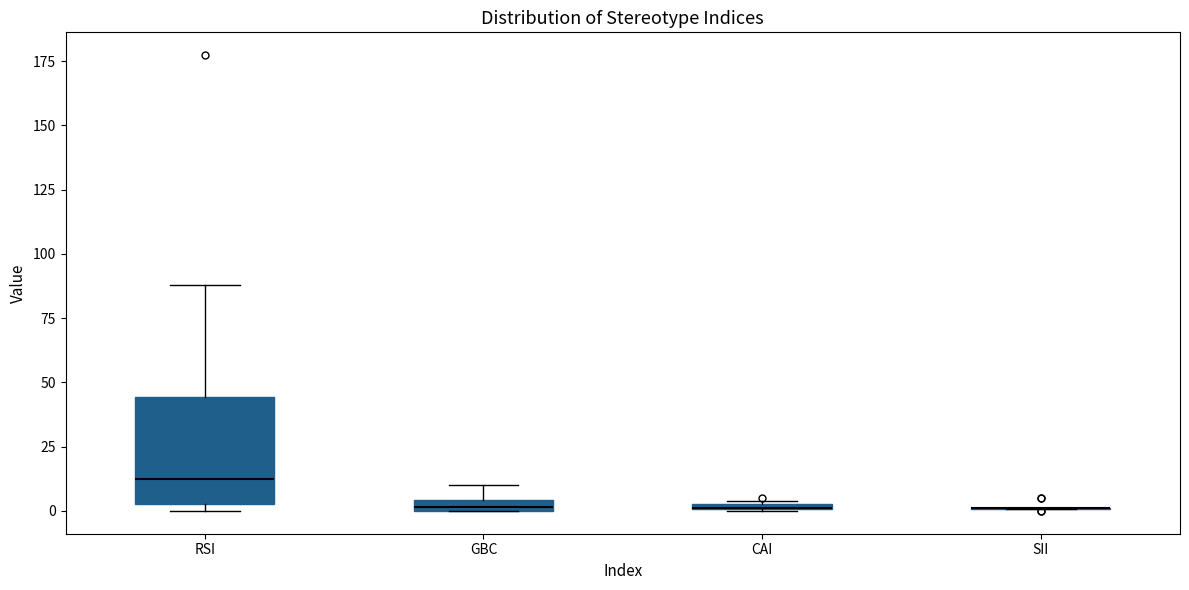

Where is the upper edge of the box for CAI on the y-axis? The values are not printed on the chart, so give them approximately, as read against the axis.

5